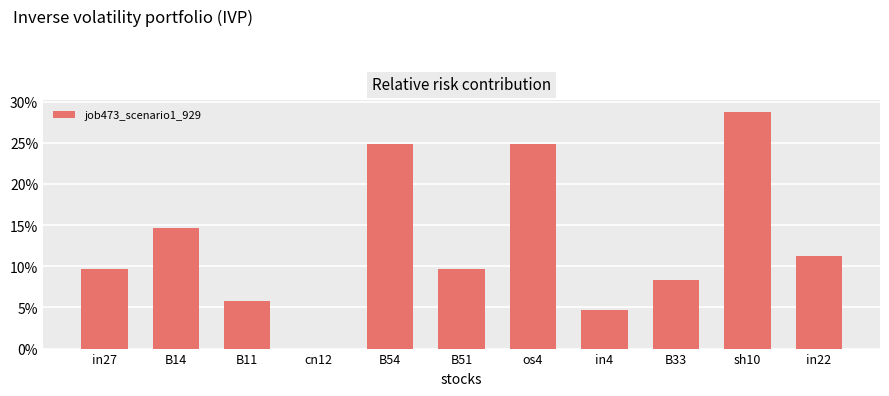

Which has a higher value, os4 or sh10?

sh10